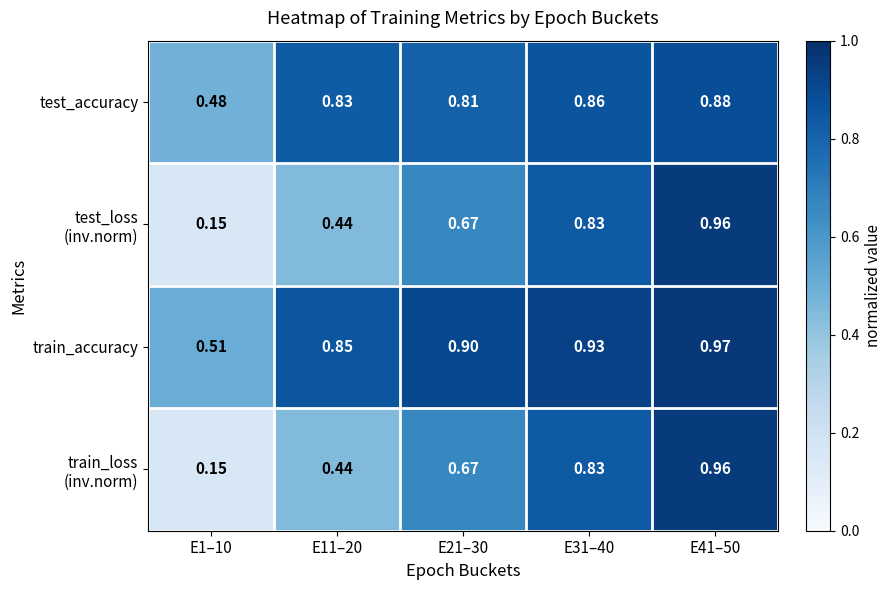

Which series has the largest total across all categories?

train_accuracy